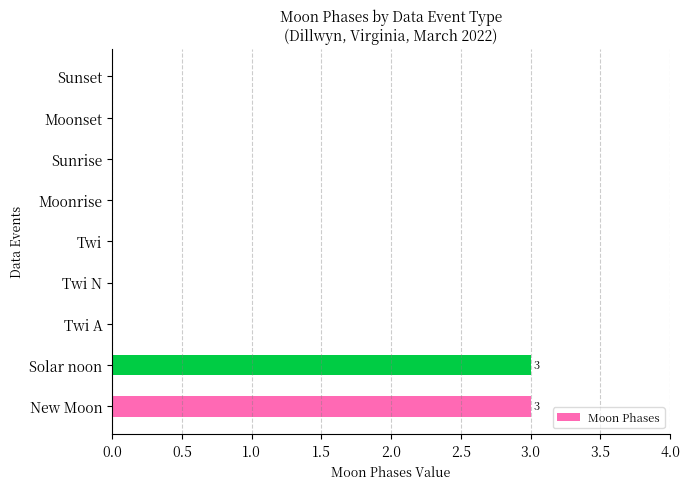

True or false: the data shows 1 at Moonset.

False